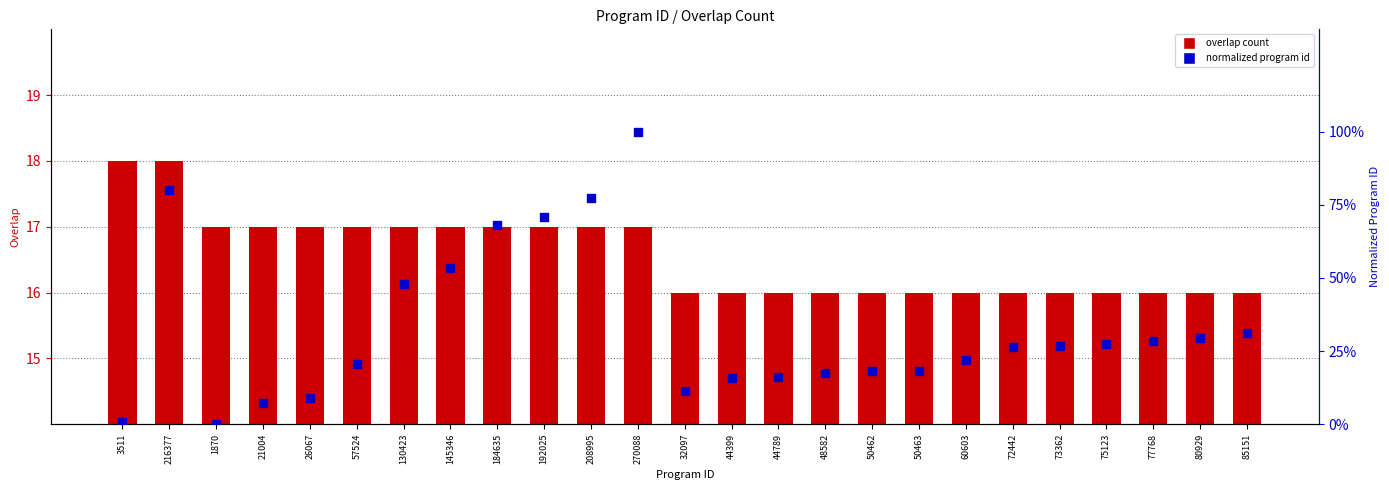

What are all the series names shown in the legend?

overlap count, normalized program id